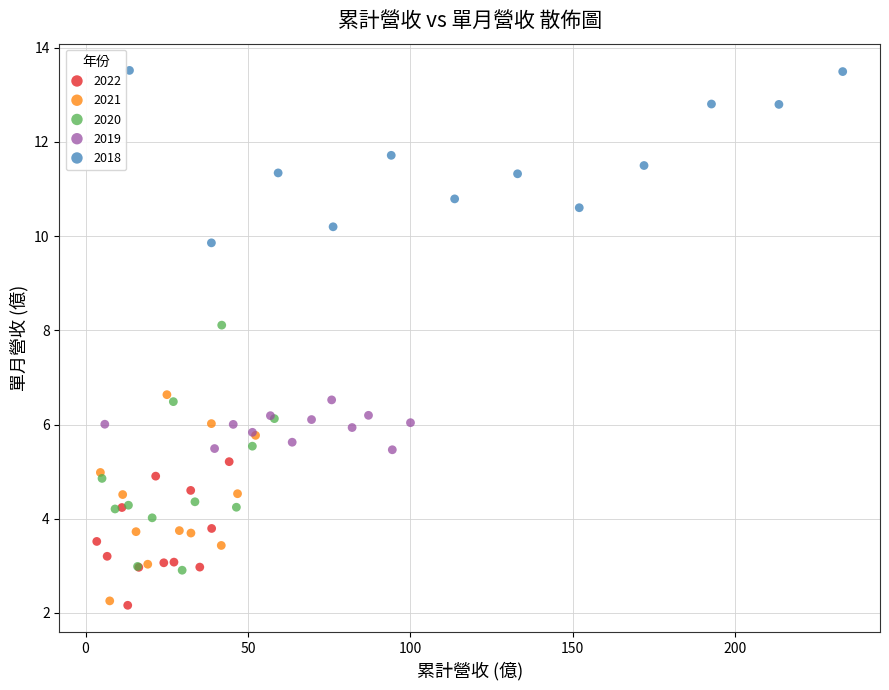

Which series has the largest Y range (max minus min)?

2020